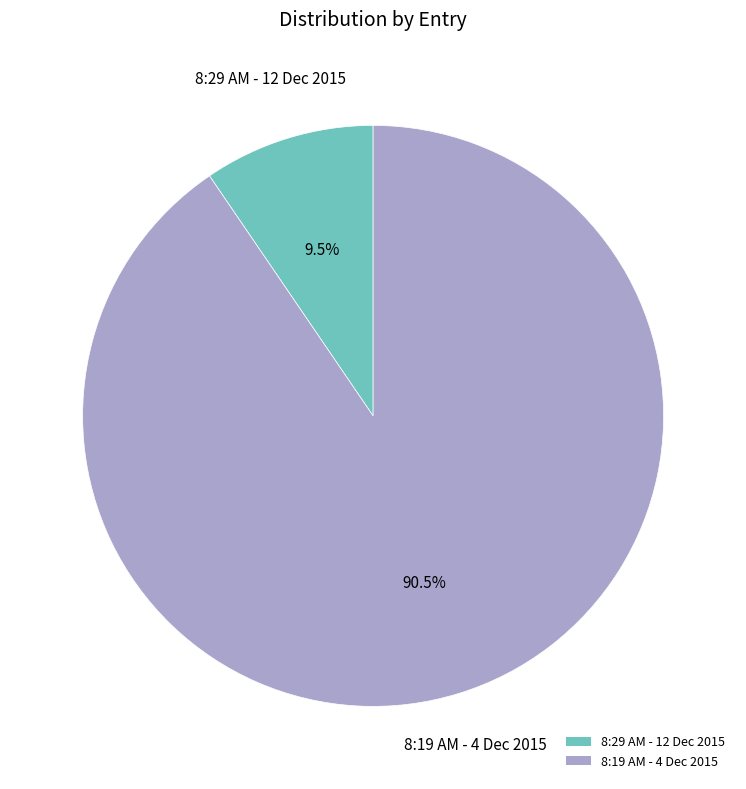

Is there a majority slice in this chart?

Yes